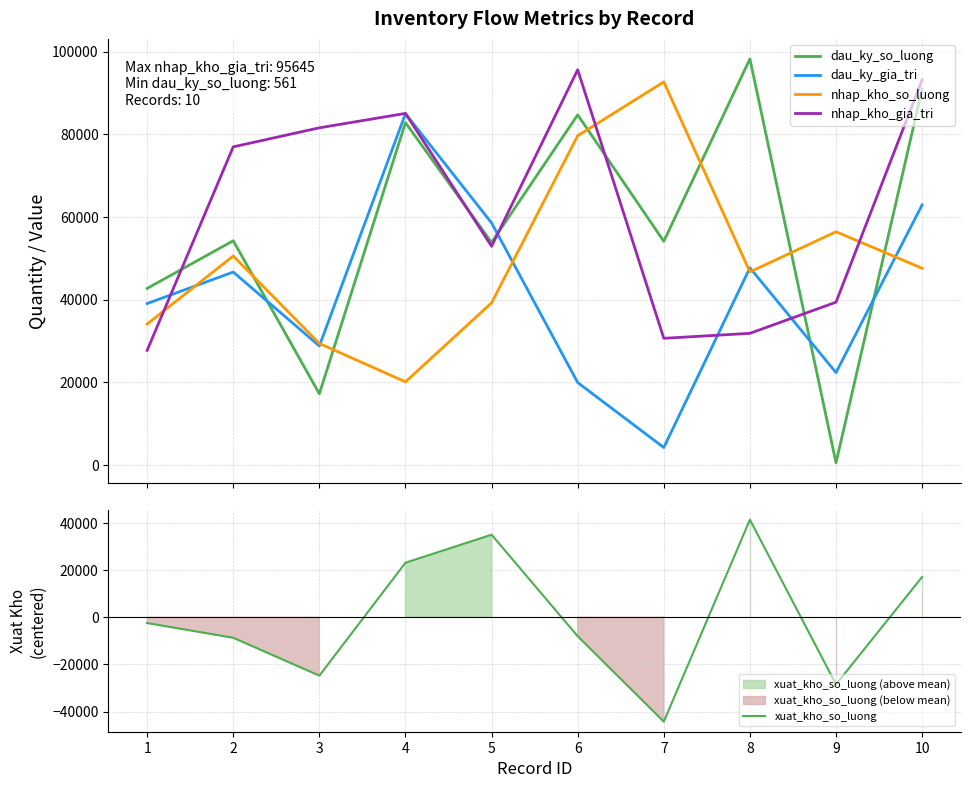

What is the average value of the nhap_kho_gia_tri series?

61517